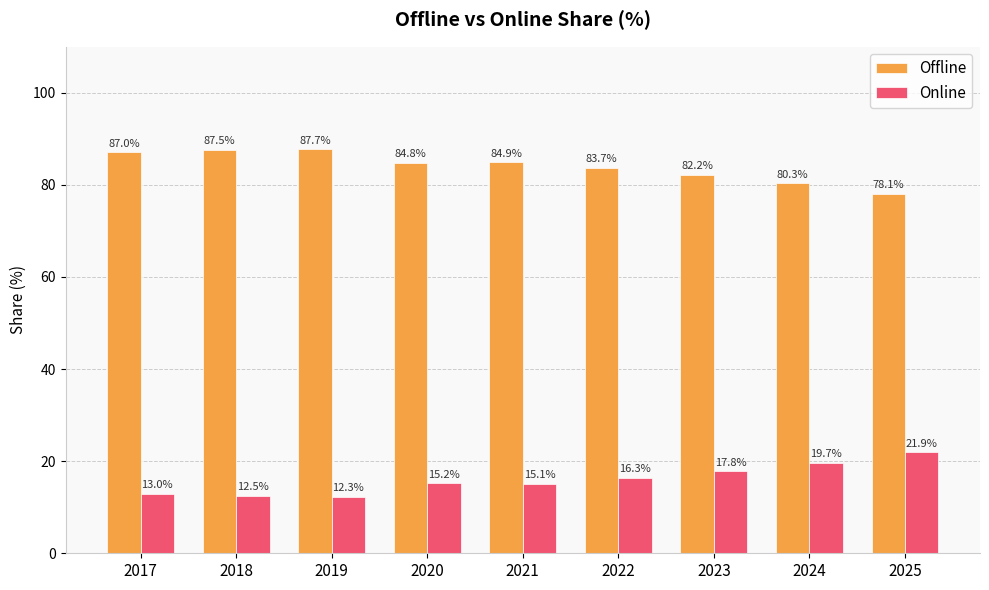

What is the difference between the Offline values at 2019 and 2025?

9.6